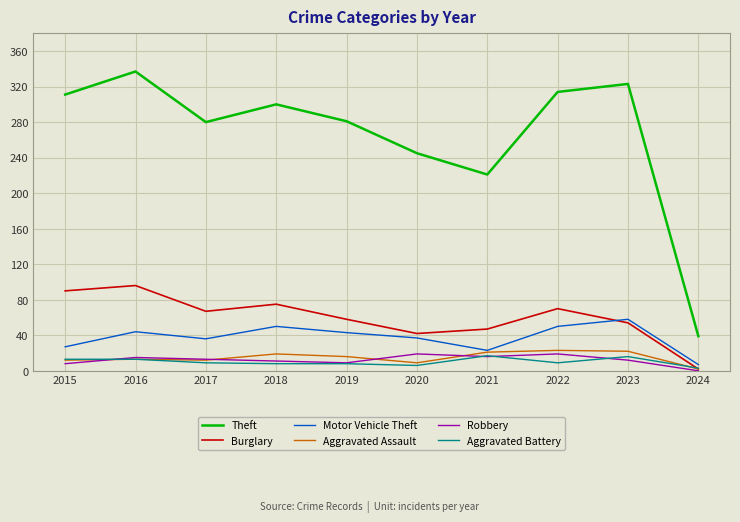

Which series has the largest total across all categories?

Theft